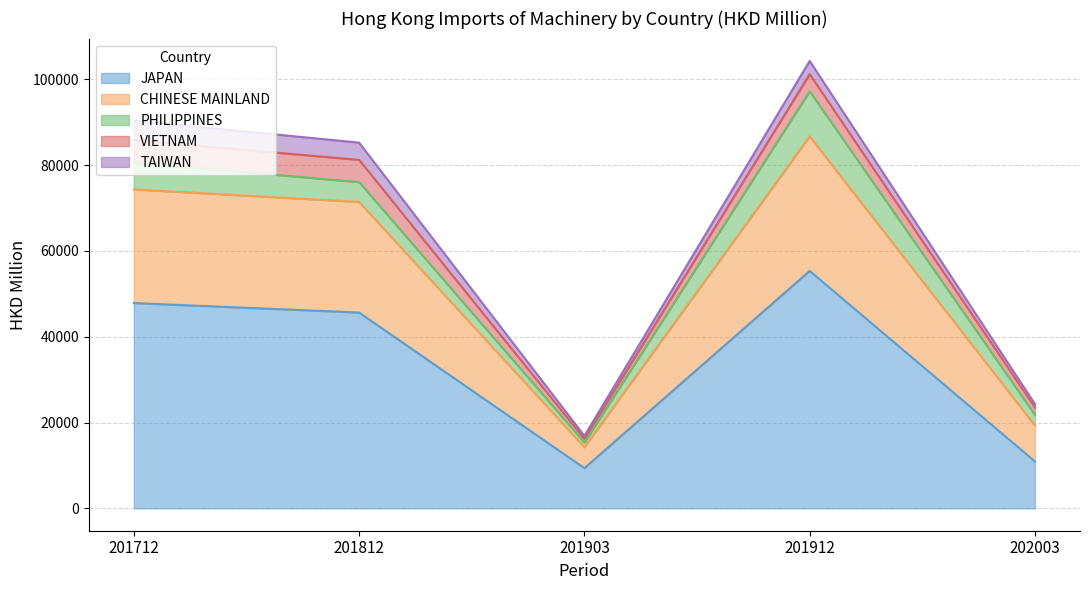

What is the value of the VIETNAM point at the 2nd from the left?

5183.9